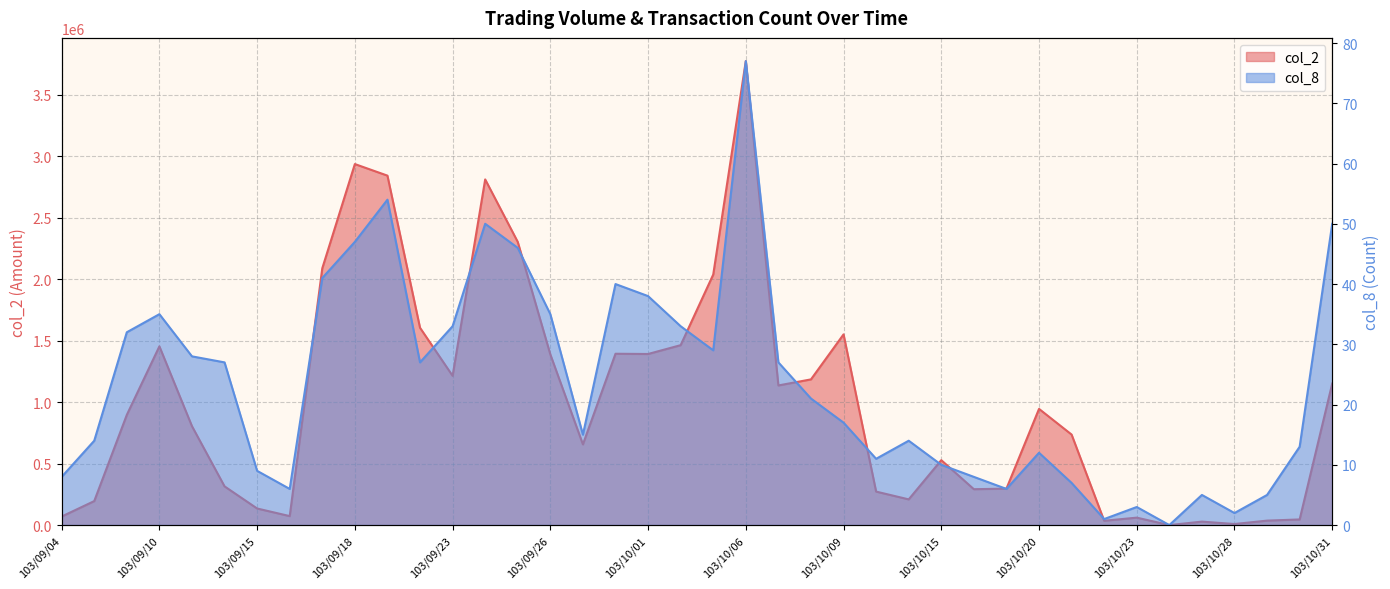

True or false: col_8 has more than 2 points higher than both neighbors.

True